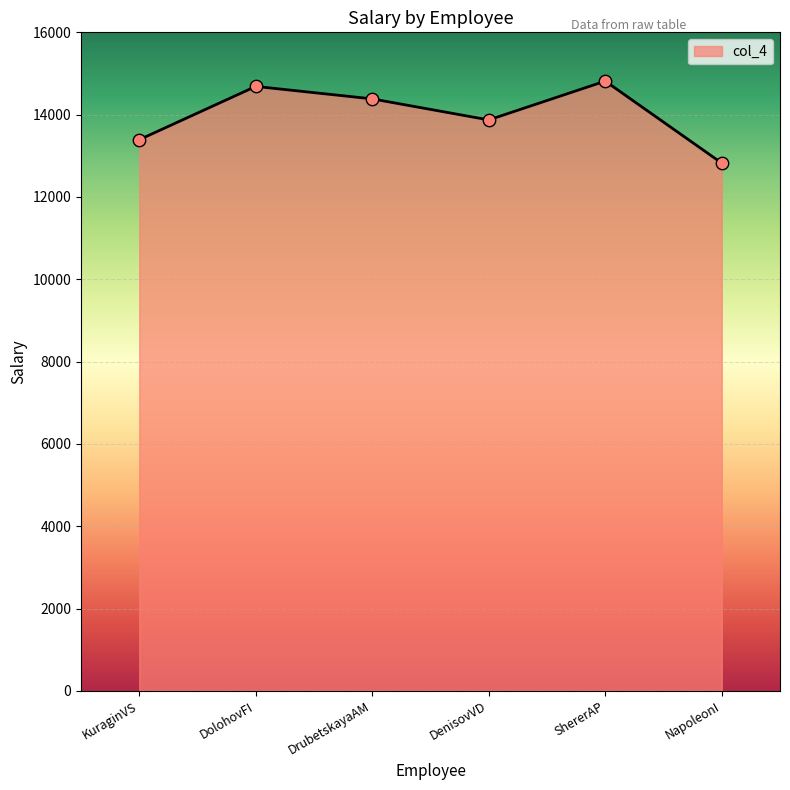

Which has a higher value, DenisovVD or NapoleonI?

DenisovVD